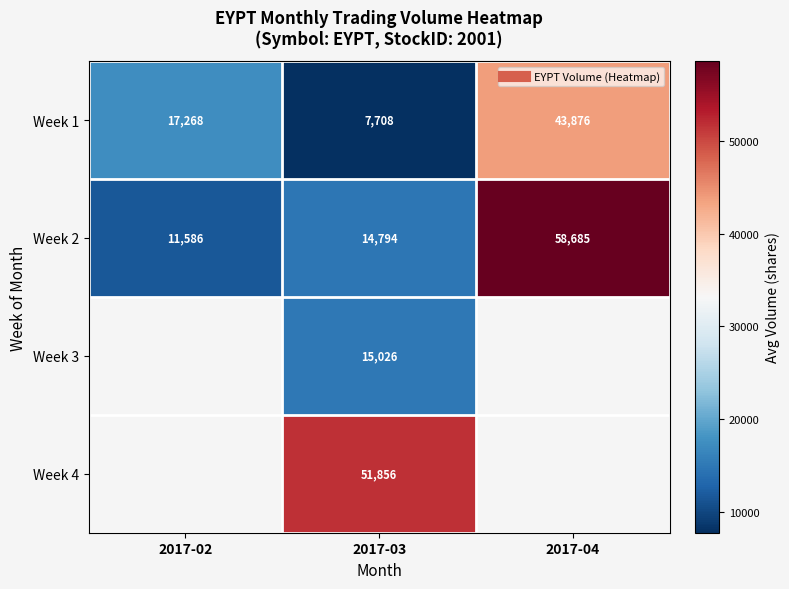

Is the value of Week 4 at 2017-04 greater than the value of Week 1 at 2017-03?

No